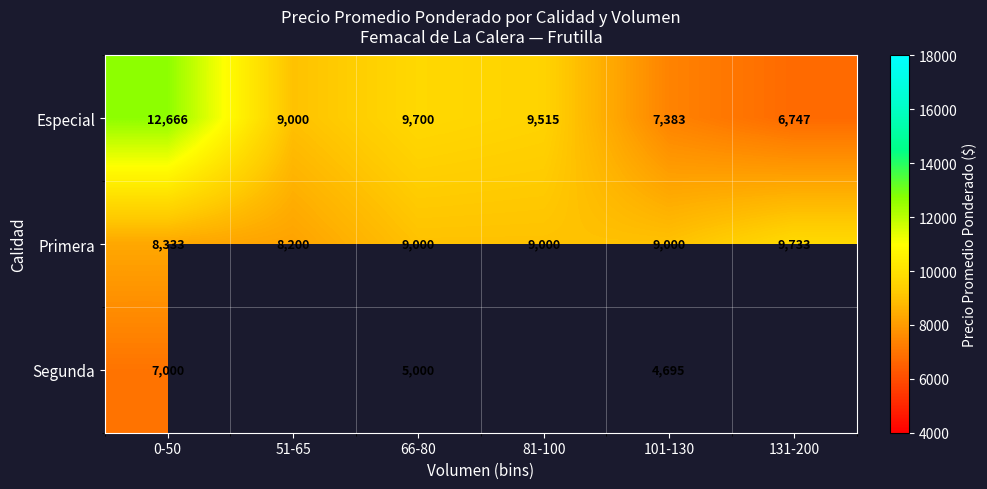

At 0-50, list the series in order from largest to smallest.

Especial, Primera, Segunda